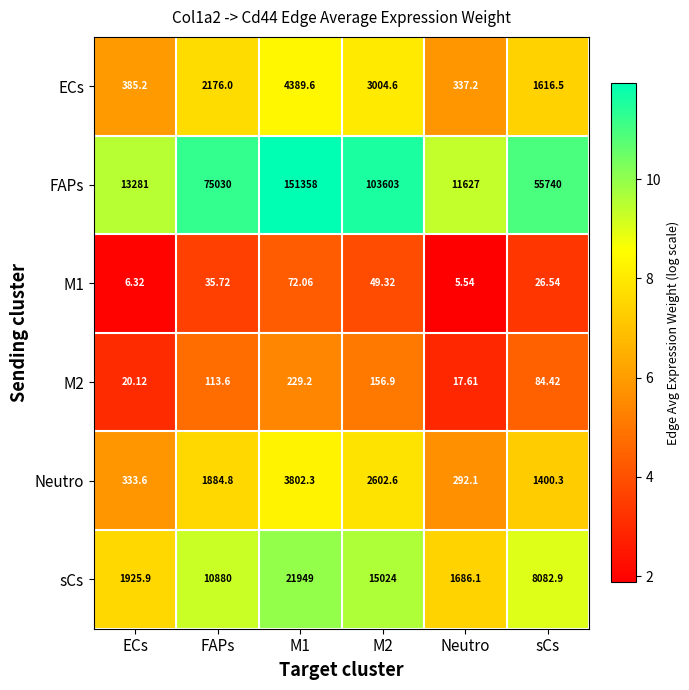

What is the spread (max minus min) of values at M1?

151285.9